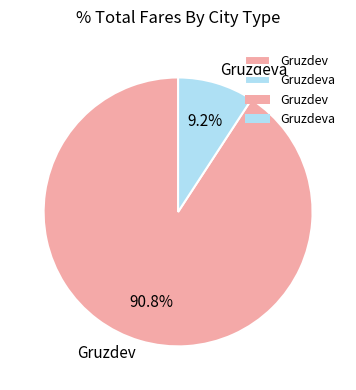

How many segments does this pie chart have?

2